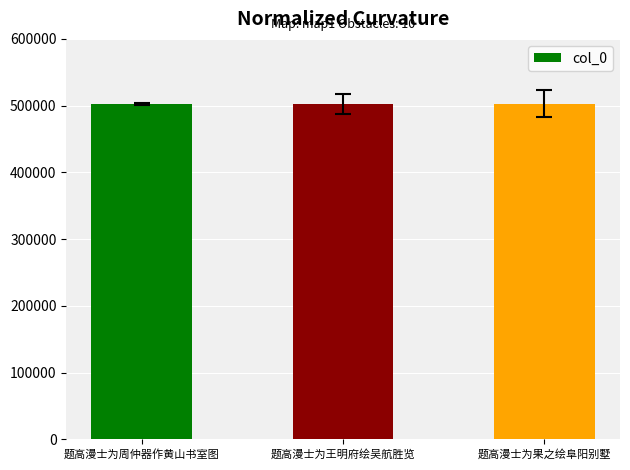

What is the sum of the values at 题高漫士为王明府绘吴航胜览 and 题高漫士为周仲器作黄山书室图?

1005328